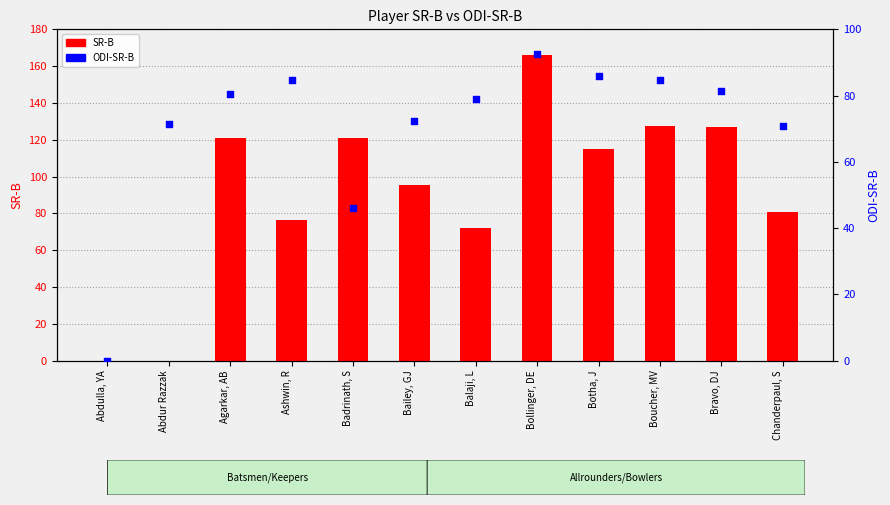

What are all the series names shown in the legend?

SR-B, ODI-SR-B